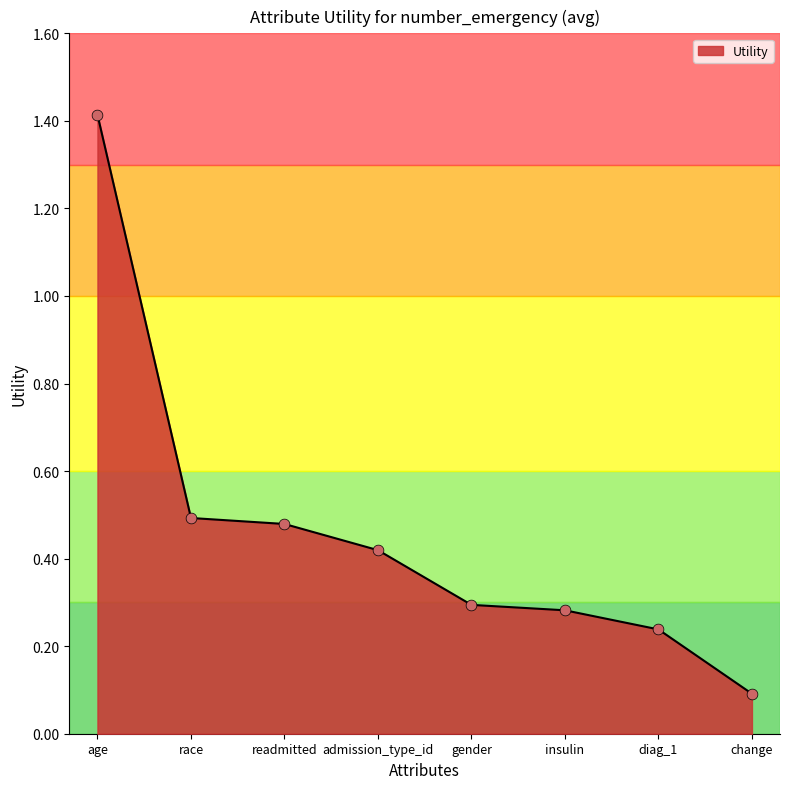

What is the change in value from admission_type_id to change?

-0.3